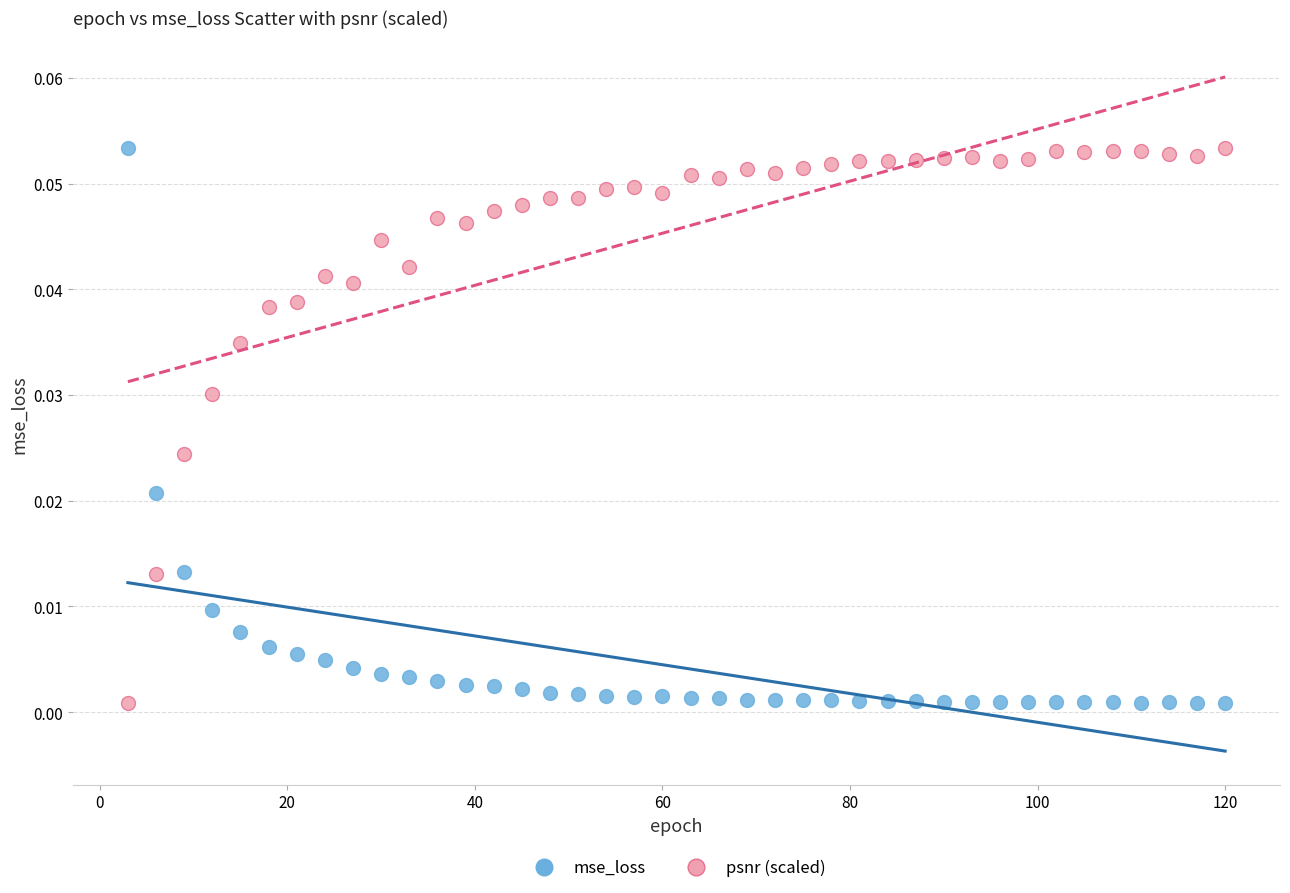

What is the X range (max minus min) for the scatter plot?

117.0